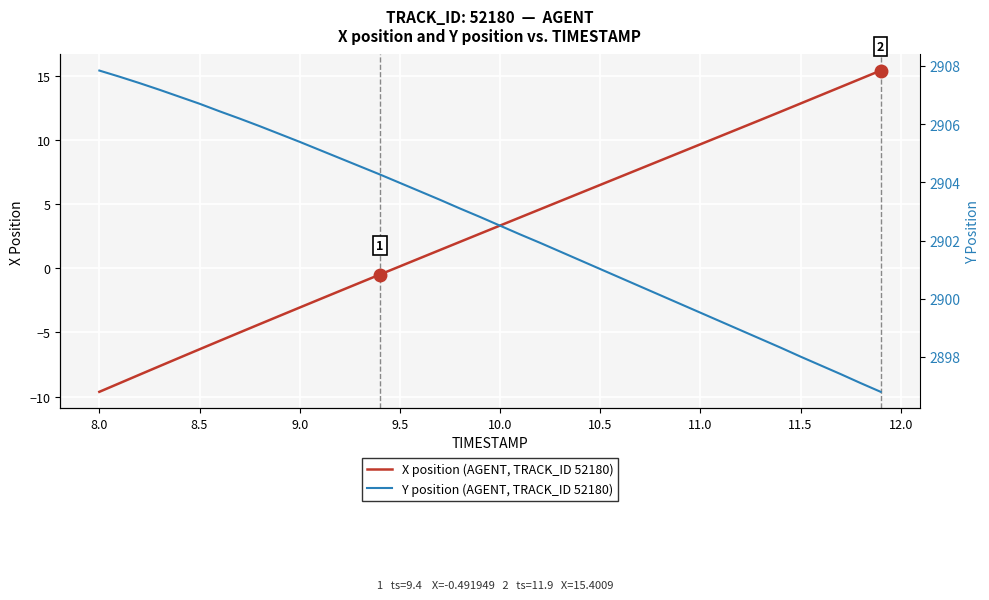

At which label does X position (AGENT, TRACK_ID 52180) reach its minimum?

8.0